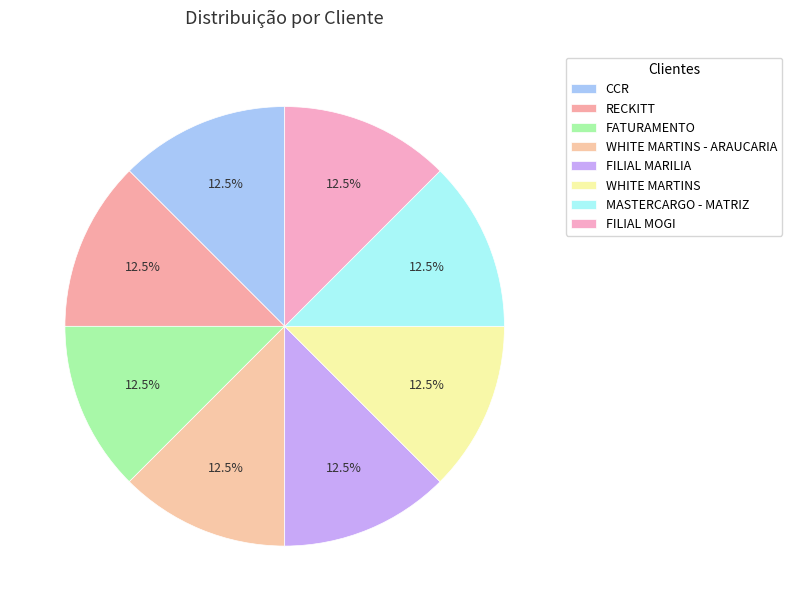

Which category has the smallest portion of the pie?

WHITE MARTINS